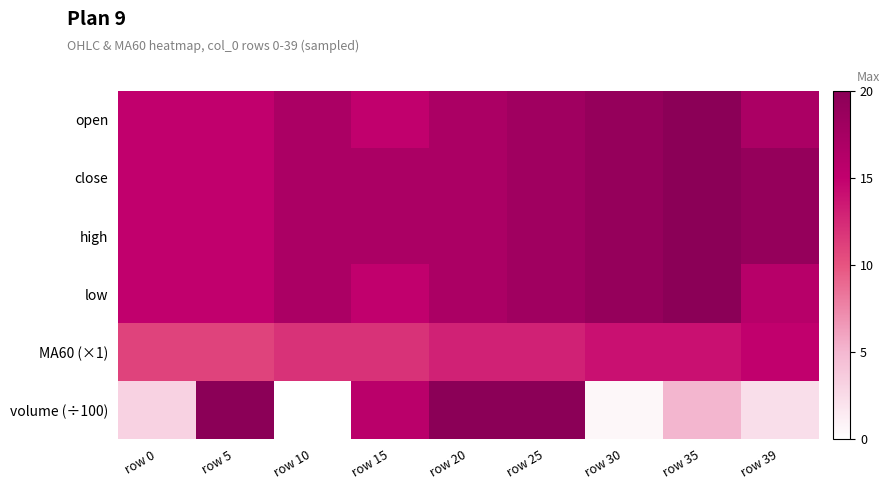

What is the difference between the highest and lowest values at row 35?

14.9